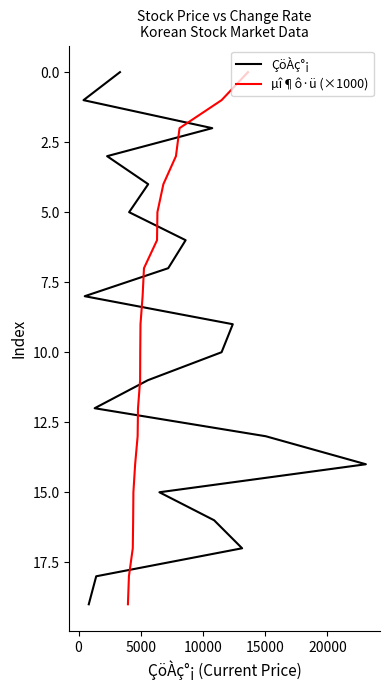

Which series has the largest range (max minus min)?

ÇöÀç°¡